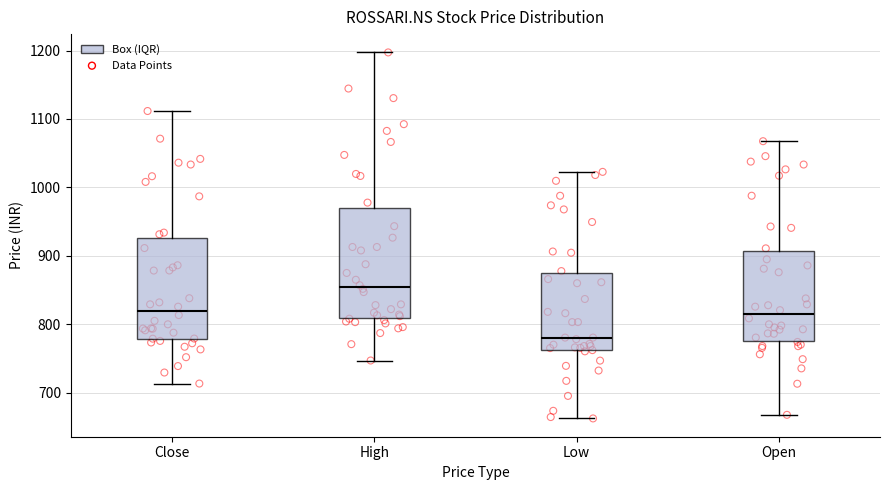

Reading left to right, transcribe this box plot: for each box, give where its median line is, the range the box spans, and where its two whiskers end, as read against the y-axis. The values are not printed on the chart, so give them approximately, as read against the axis.

Close: median 820, box 780 to 930, whiskers 710 to 1110
High: median 850, box 810 to 970, whiskers 750 to 1200
Low: median 780, box 760 to 870, whiskers 660 to 1020
Open: median 810, box 780 to 910, whiskers 670 to 1070